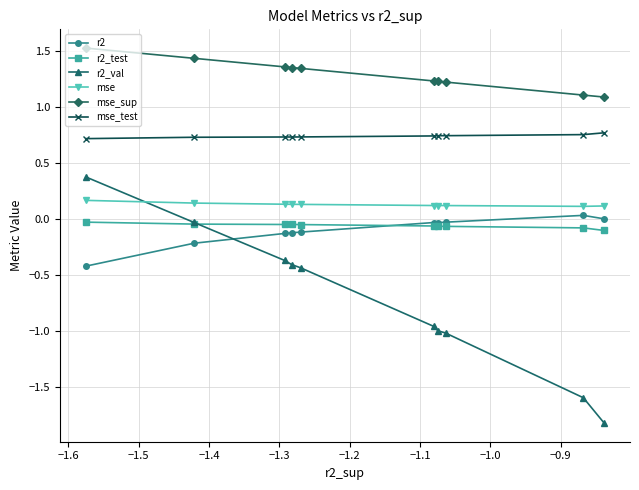

Rank the series by their maximum value, from lowest to highest.

r2_test, r2, mse, r2_val, mse_test, mse_sup